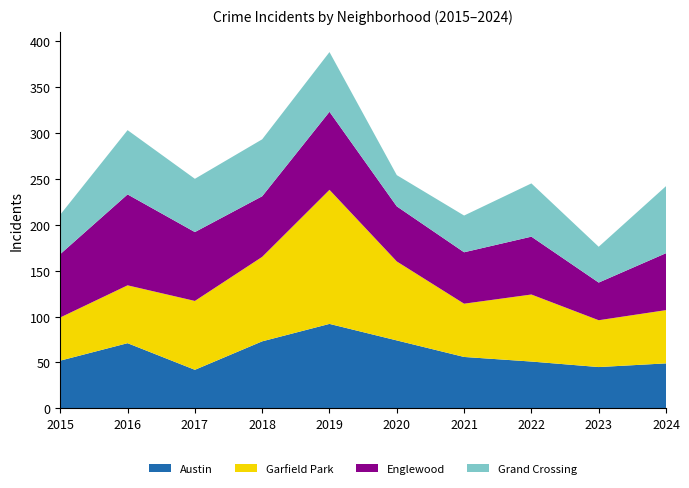

Reading left to right, what are all the values shown in this chart?

Austin: 52	71	42	73	92	74	56	51	45	49
Garfield Park: 47	63	75	92	146	86	58	73	51	58
Englewood: 69	99	75	66	85	60	56	63	41	62
Grand Crossing: 43	70	58	62	65	34	40	58	39	73